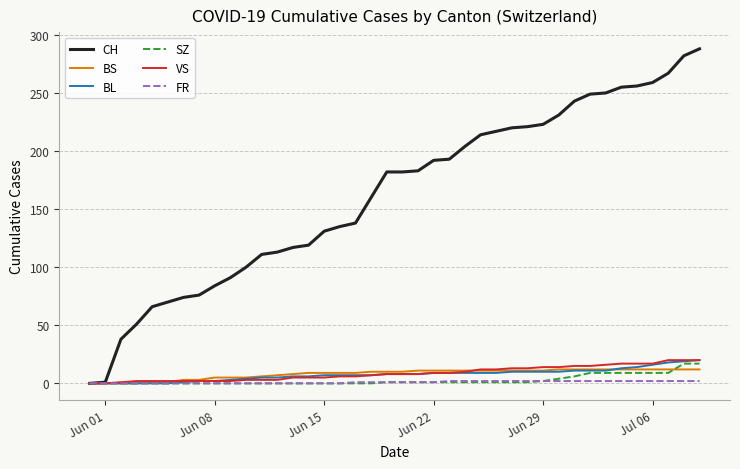

What is the greatest value displayed?

288